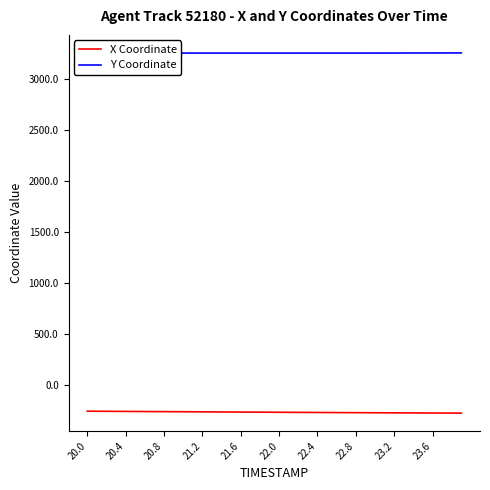

True or false: Y Coordinate and X Coordinate intersect in this chart.

False